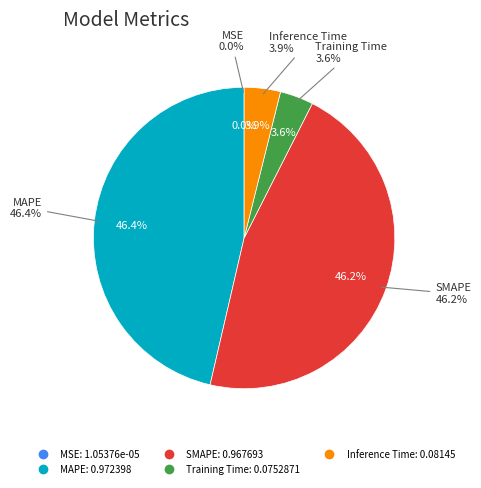

What percentage is NOT represented by SMAPE?

53.8%